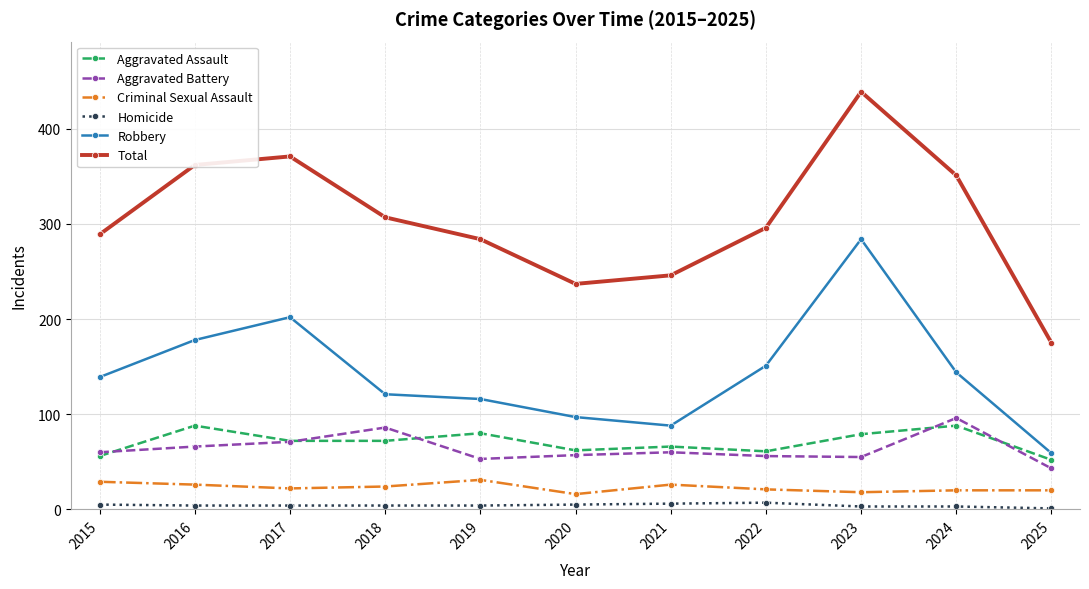

True or false: Robbery has more than 0 points higher than both neighbors.

True